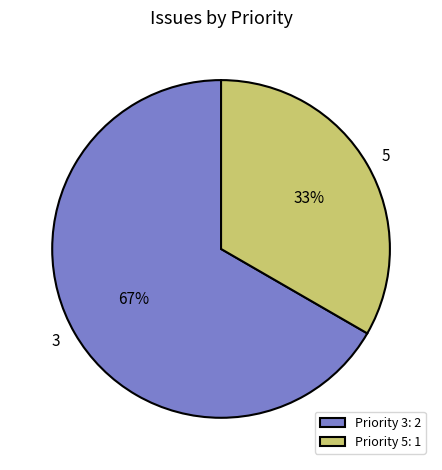

What is the ratio of the value at 3 to the value at 5?

2.0